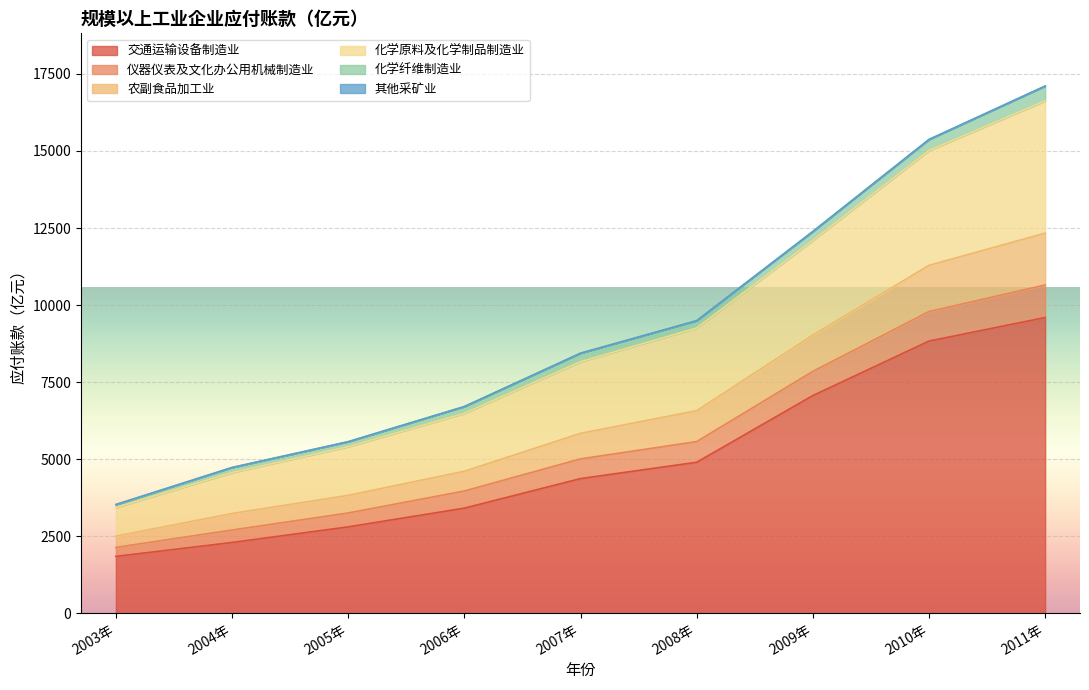

Which category has the lowest value in the 交通运输设备制造业 series?

2003年